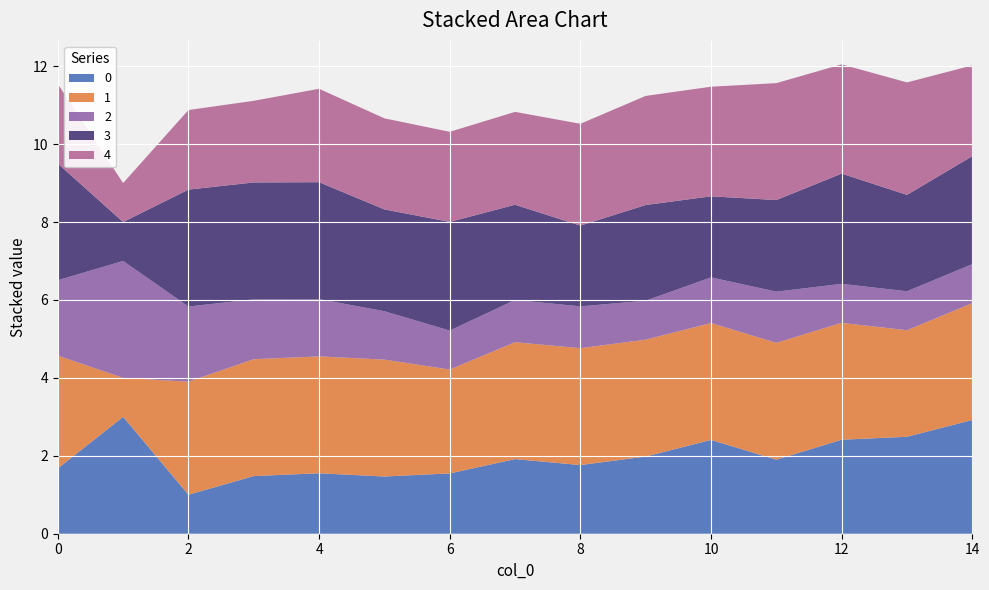

Reading left to right, list all the values displayed in this chart.

0: 0=1.7	1=3.0	2=1.0	3=1.5	4=1.6	5=1.5	6=1.5	7=1.9	8=1.8	9=2.0	10=2.4	11=1.9	12=2.4	13=2.5	14=2.9
1: 0=2.9	1=1.0	2=2.9	3=3.0	4=3.0	5=3.0	6=2.7	7=3.0	8=3.0	9=3.0	10=3.0	11=3.0	12=3.0	13=2.7	14=3.0
2: 0=1.9	1=3.0	2=1.9	3=1.5	4=1.5	5=1.2	6=1.0	7=1.1	8=1.1	9=1.0	10=1.2	11=1.3	12=1.0	13=1.0	14=1.0
3: 0=3.0	1=1.0	2=3.0	3=3.0	4=3.0	5=2.6	6=2.8	7=2.4	8=2.1	9=2.5	10=2.1	11=2.4	12=2.8	13=2.5	14=2.8
4: 0=2.0	1=1.0	2=2.0	3=2.1	4=2.4	5=2.3	6=2.3	7=2.4	8=2.6	9=2.8	10=2.8	11=3.0	12=2.8	13=2.9	14=2.3